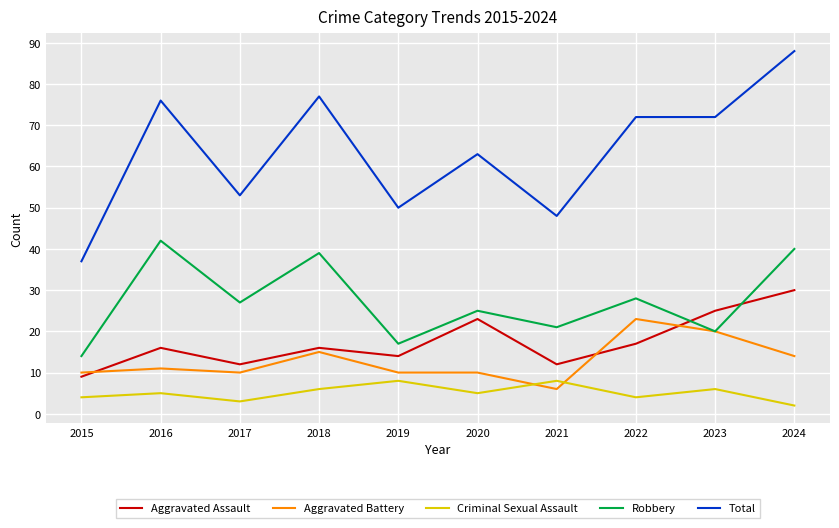

What is the total value across all series at 2023?

143